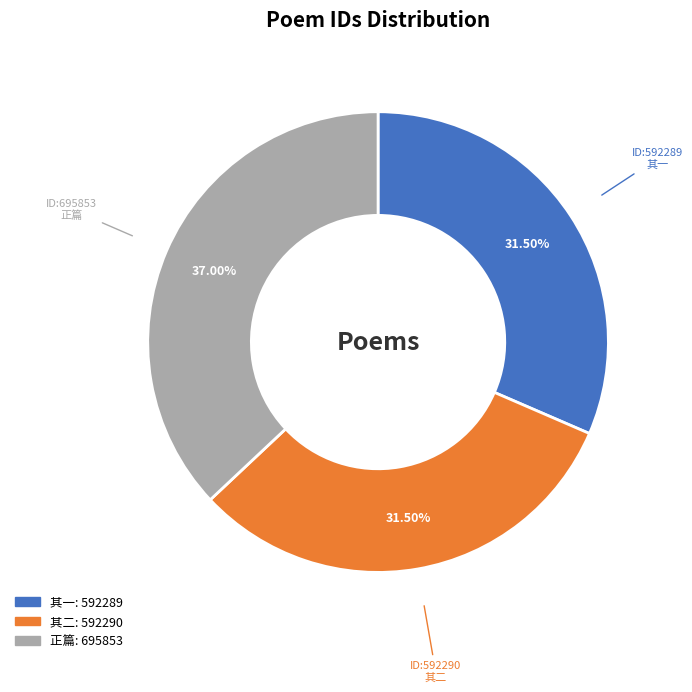

Does any single category account for the majority?

No